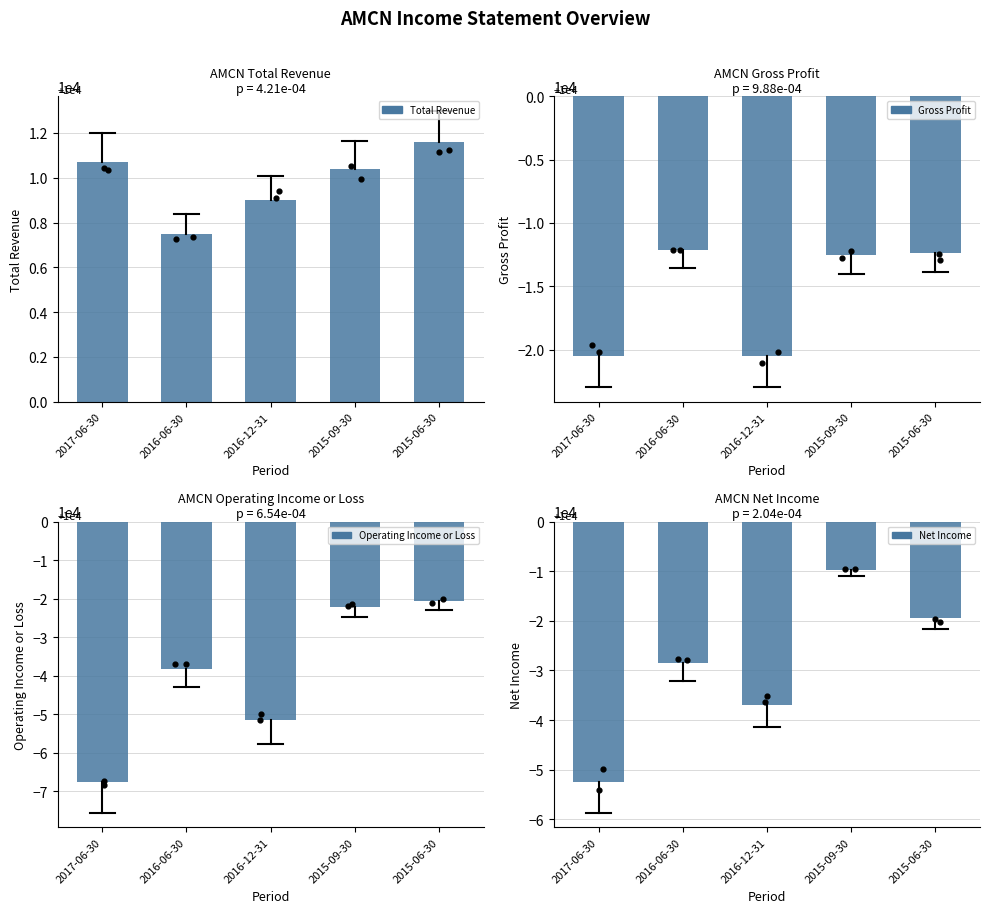

Is the value of Net Income at 2016-12-31 greater than the value of Operating Income or Loss at 2017-06-30?

Yes